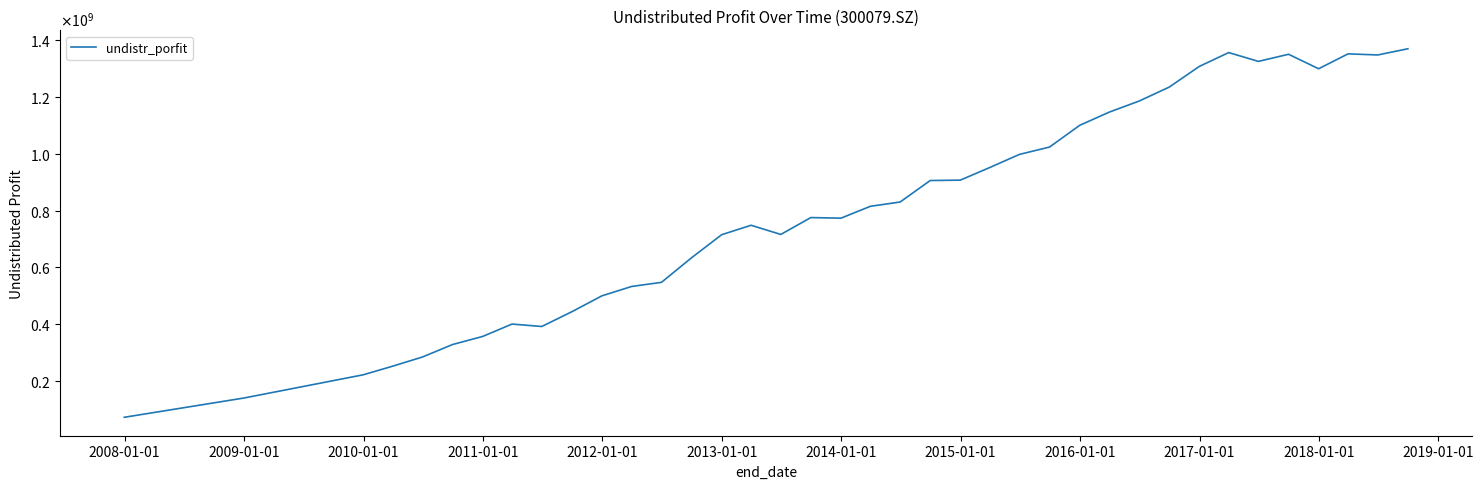

What is the average value?

806099723.7